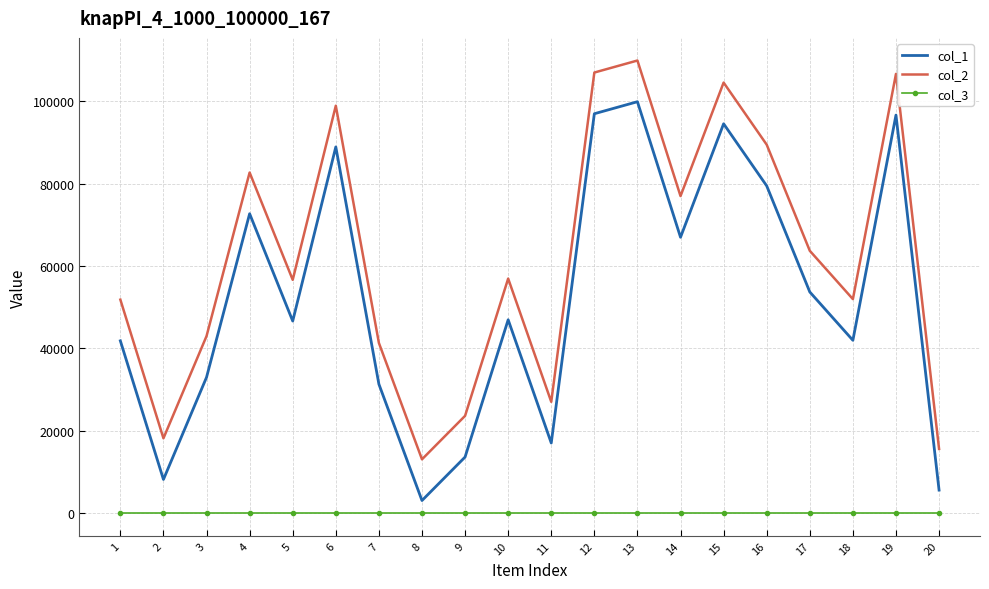

True or false: col_1 and col_3 cross at least once.

False